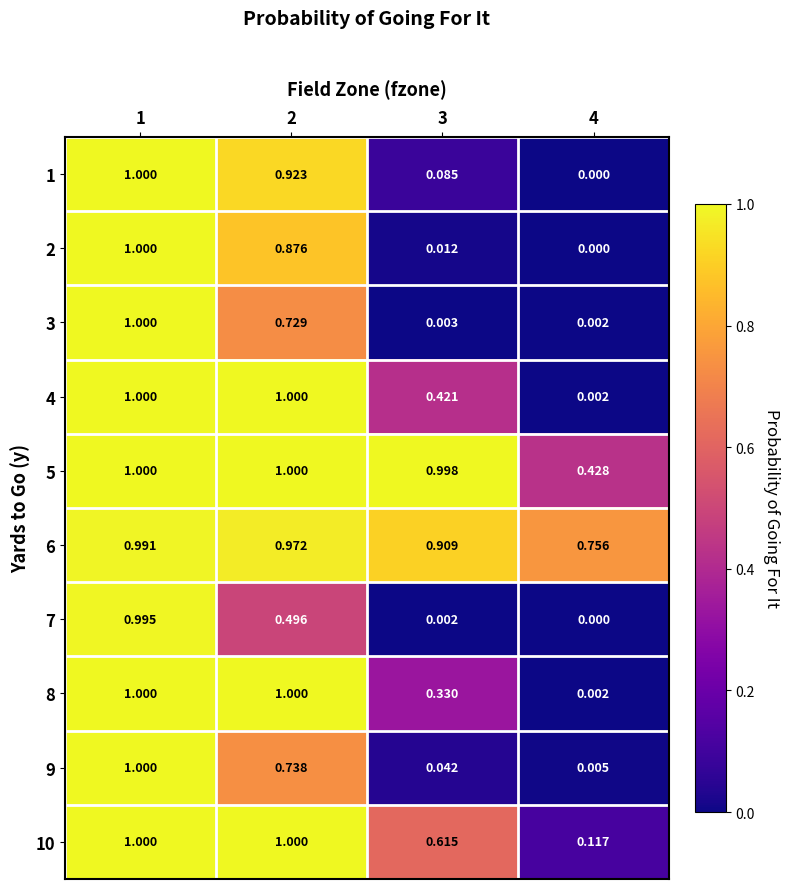

How many series are shown in this chart?

10